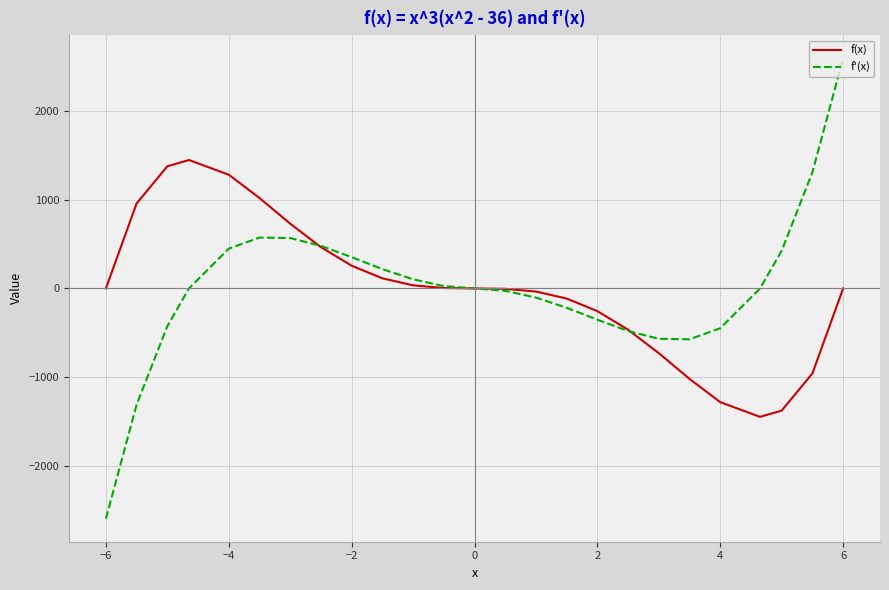

What is the lowest value of the f(x) series?

-1445.6